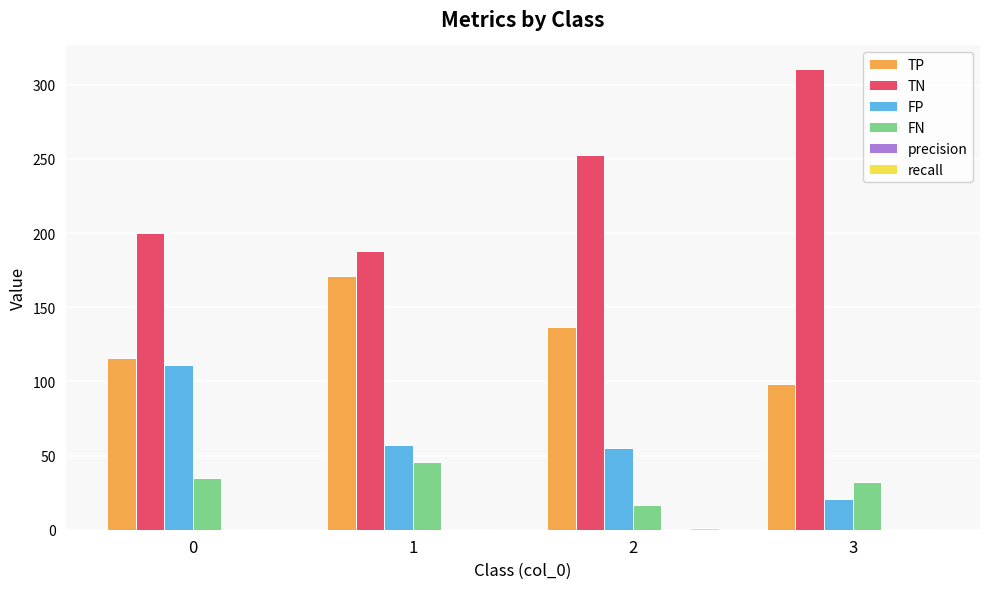

What is the maximum value for TP?

171.0